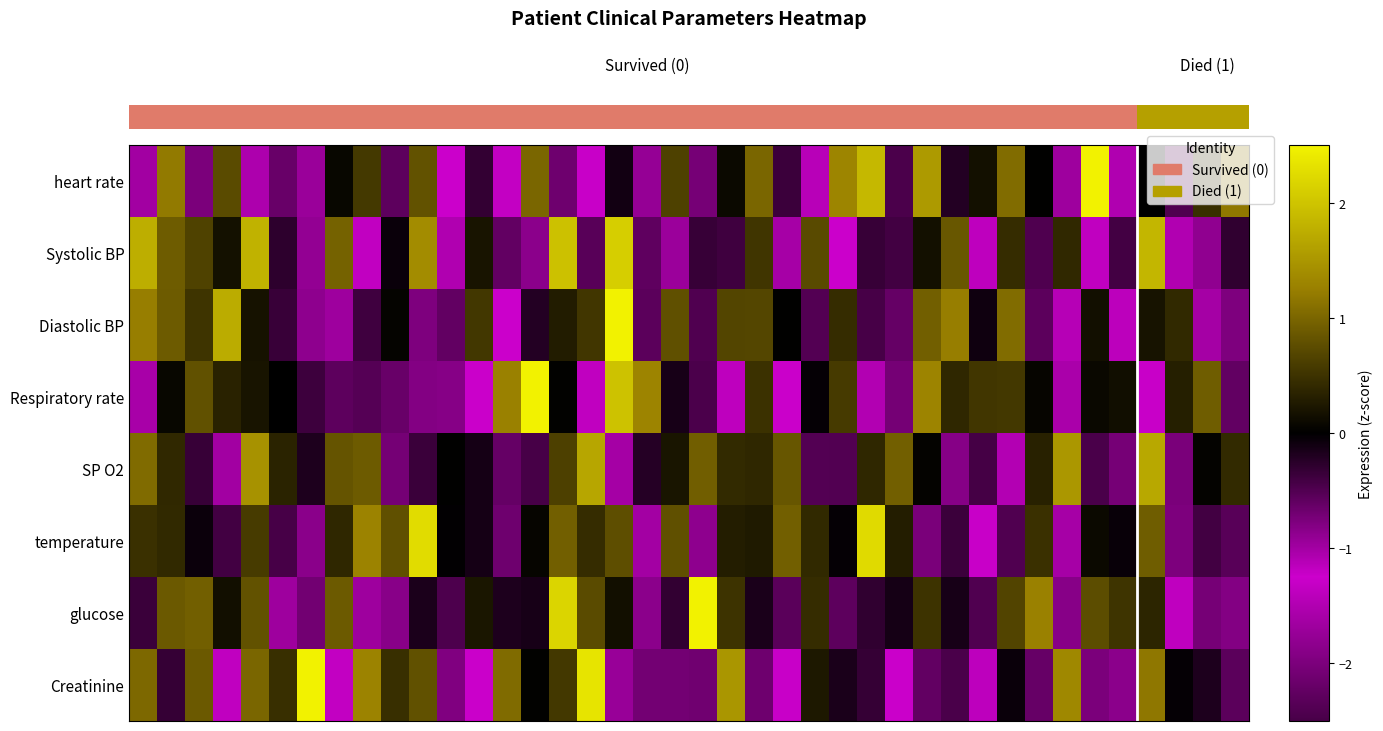

Count the number of data series in this chart.

8